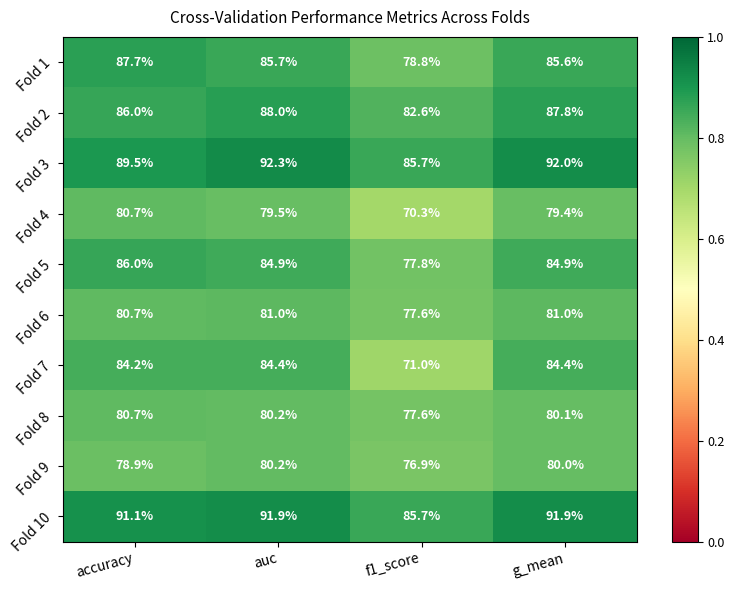

Rank the series at g_mean from lowest to highest value.

Fold 4, Fold 9, Fold 8, Fold 6, Fold 7, Fold 5, Fold 1, Fold 2, Fold 10, Fold 3